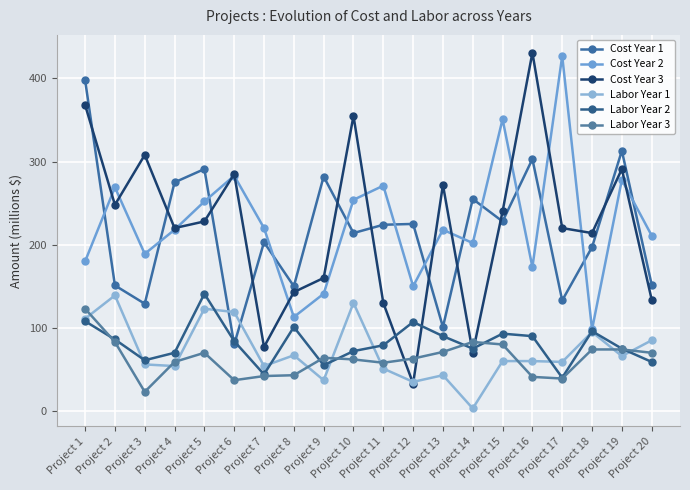

At how many categories does at least one series exceed 13?

20